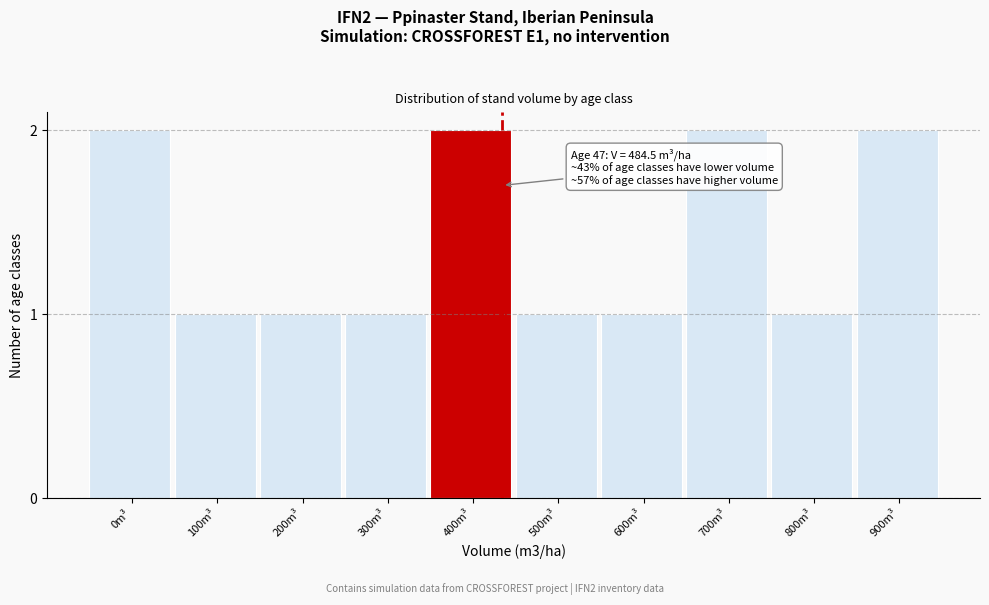

Reading right to left, extract all data points from this chart.

900m³=2	800m³=1	700m³=2	600m³=1	500m³=1	400m³=2	300m³=1	200m³=1	100m³=1	0m³=2